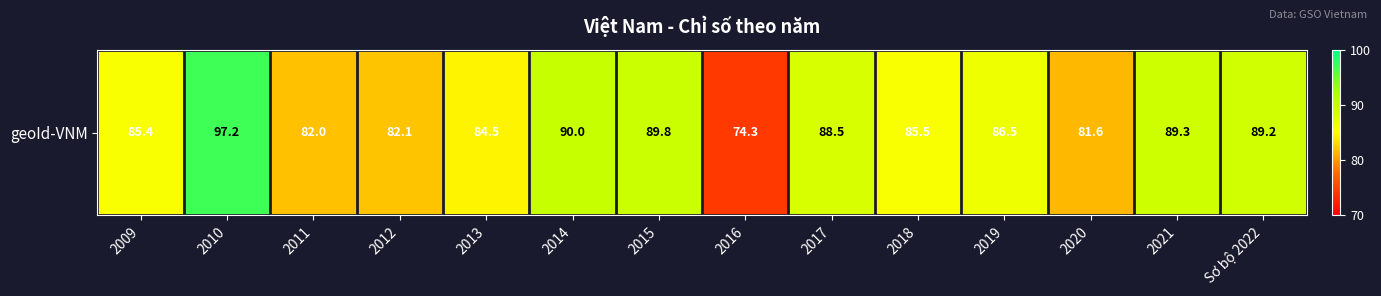

What is the difference between the maximum and minimum values?

22.9